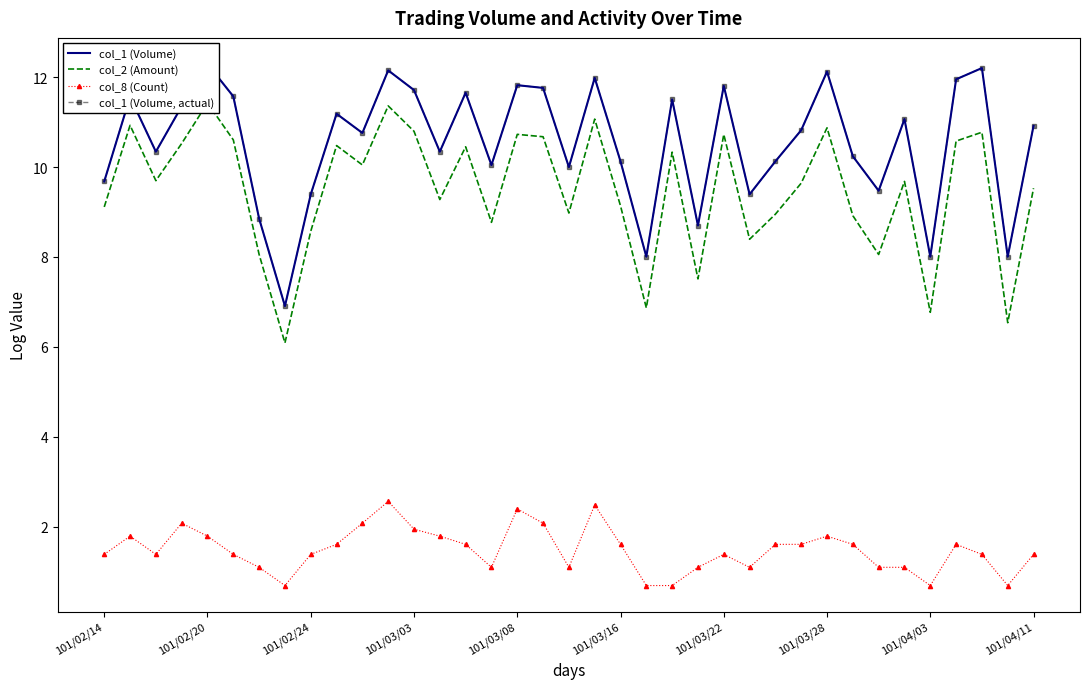

Which series has the largest range (max minus min)?

col_1 (Volume)